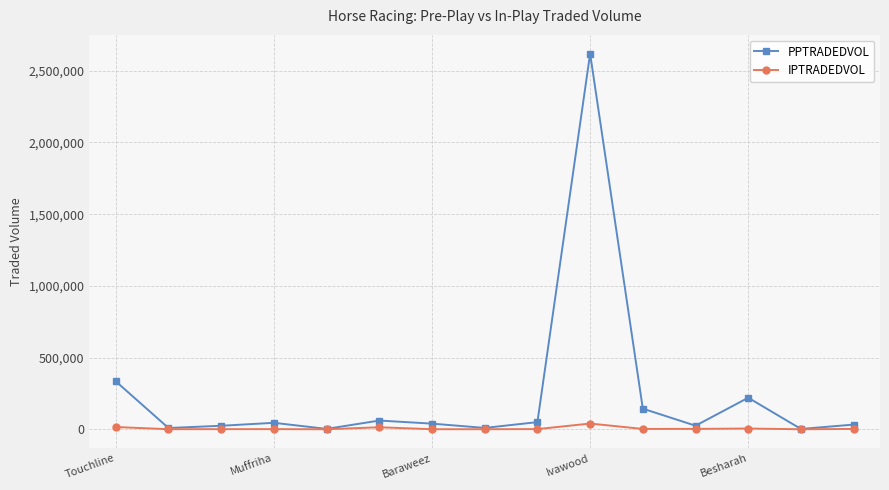

What is the lowest value of the PPTRADEDVOL series?

2187.5